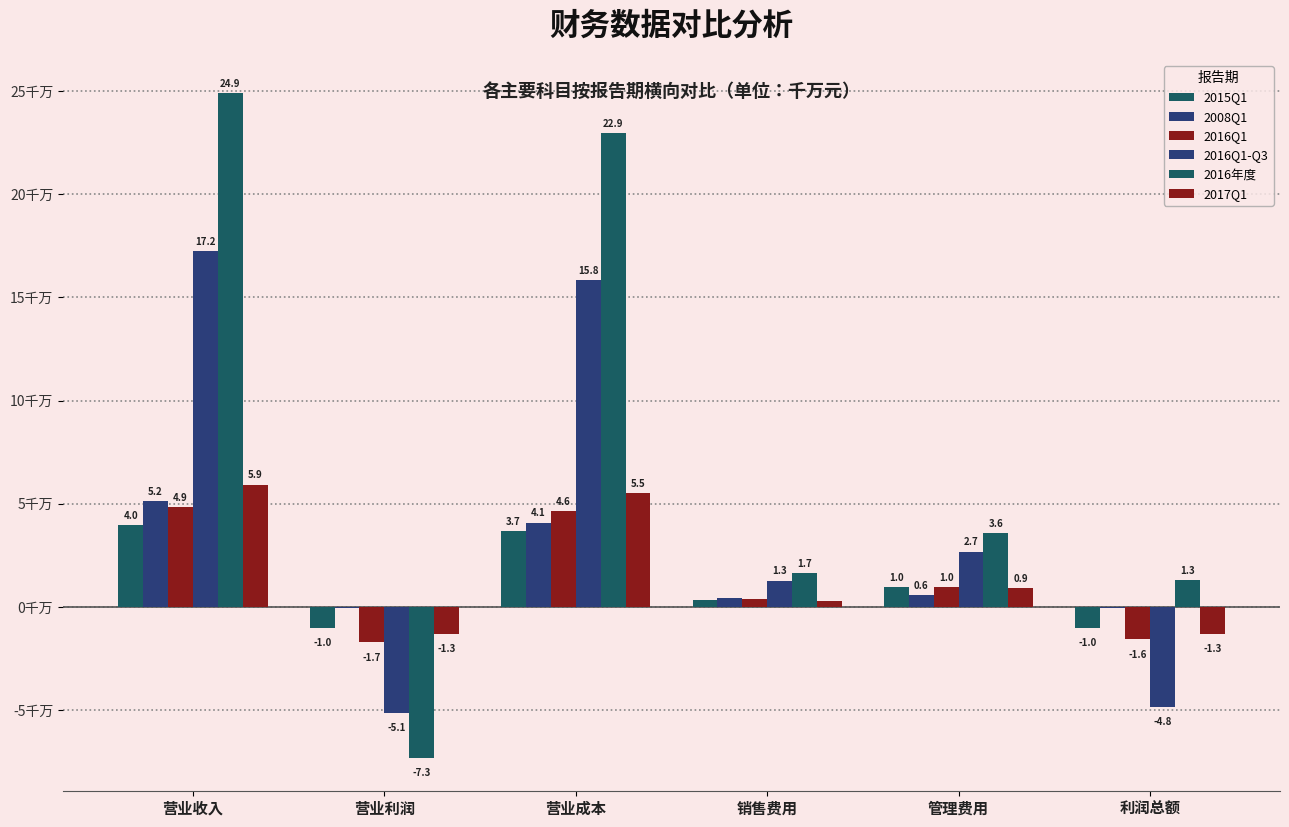

List the labels in order of 2015Q1 value, smallest first.

营业利润, 利润总额, 销售费用, 管理费用, 营业成本, 营业收入